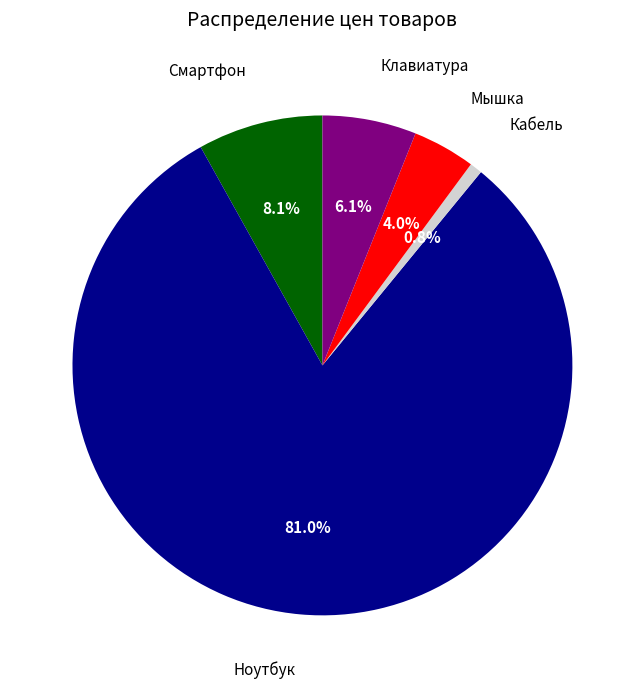

Is there any slice that represents more than half of the pie?

Yes